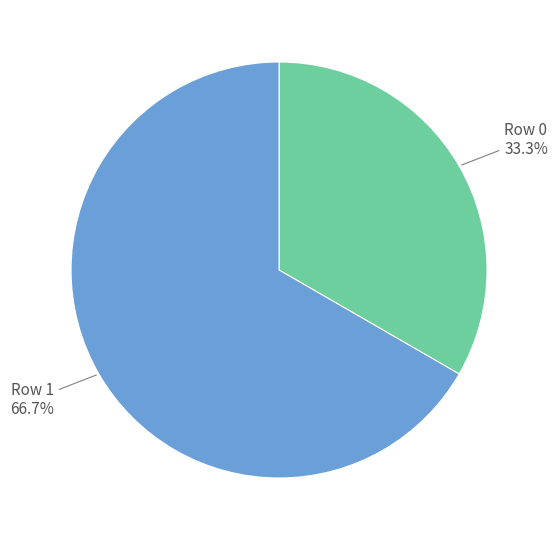

How many segments does this pie chart have?

2